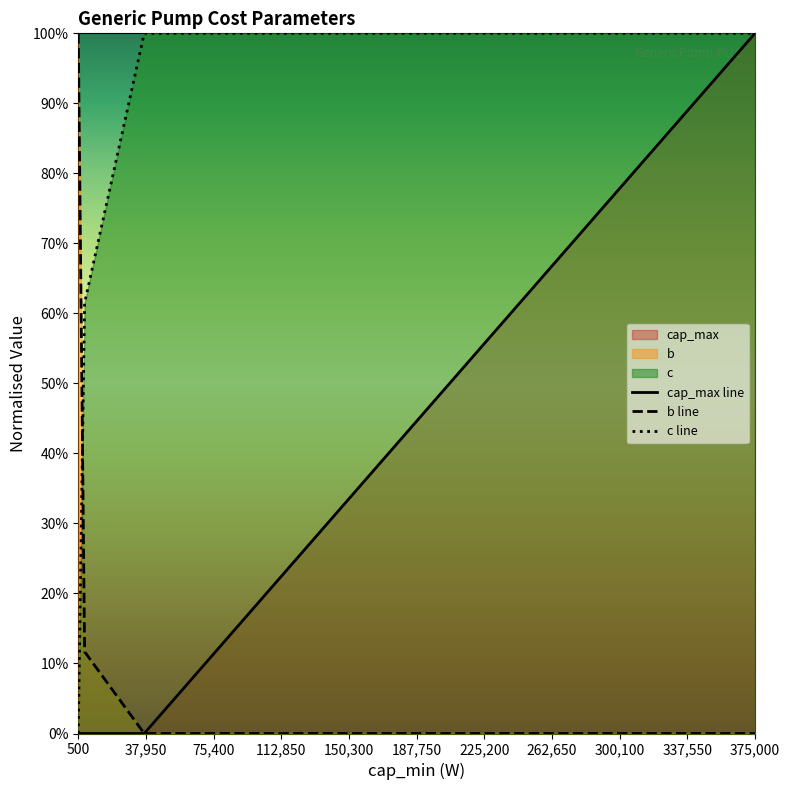

Reading right to left, list all the values displayed in this chart.

cap_max line: 1.0	0.0	0.0	0.0
b line: 0.0	0.0	0.1	1.0
c line: 1.0	1.0	0.6	0.0